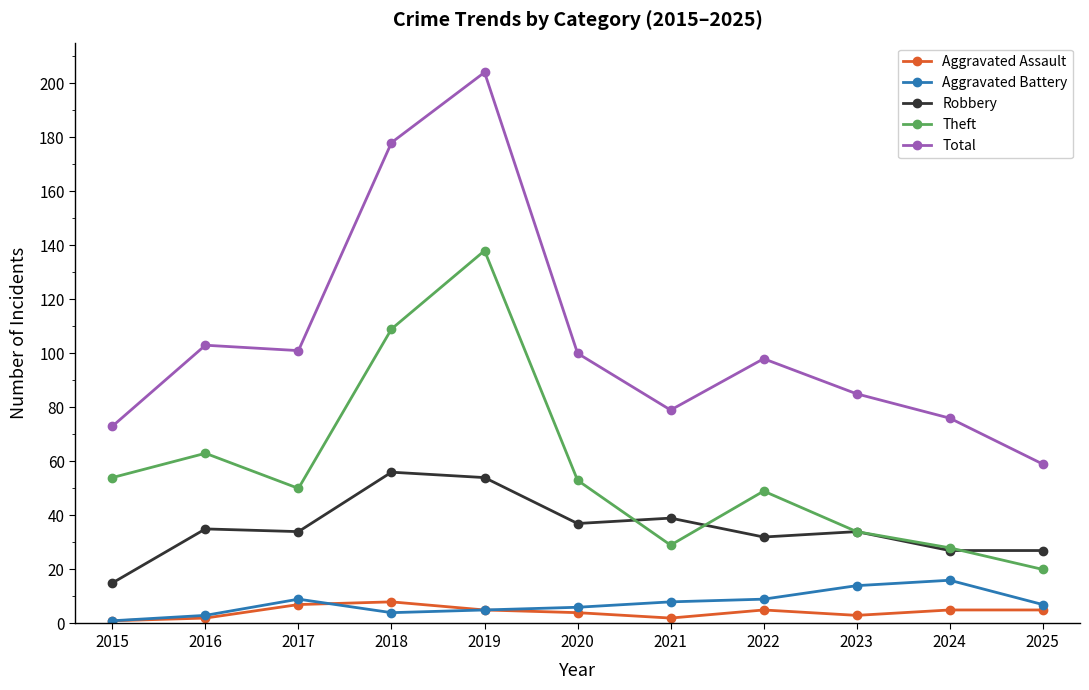

Rank the series by their maximum value, from highest to lowest.

Total, Theft, Robbery, Aggravated Battery, Aggravated Assault